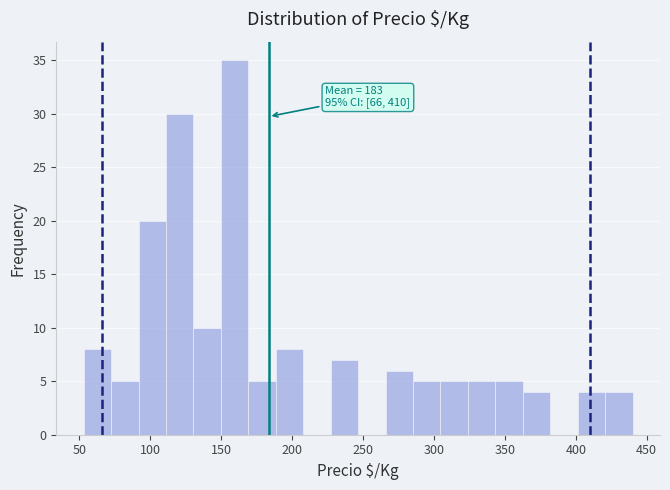

Around what value on the x-axis is the tallest bar? Give the approximate position of its centre, as read against the axis.

160